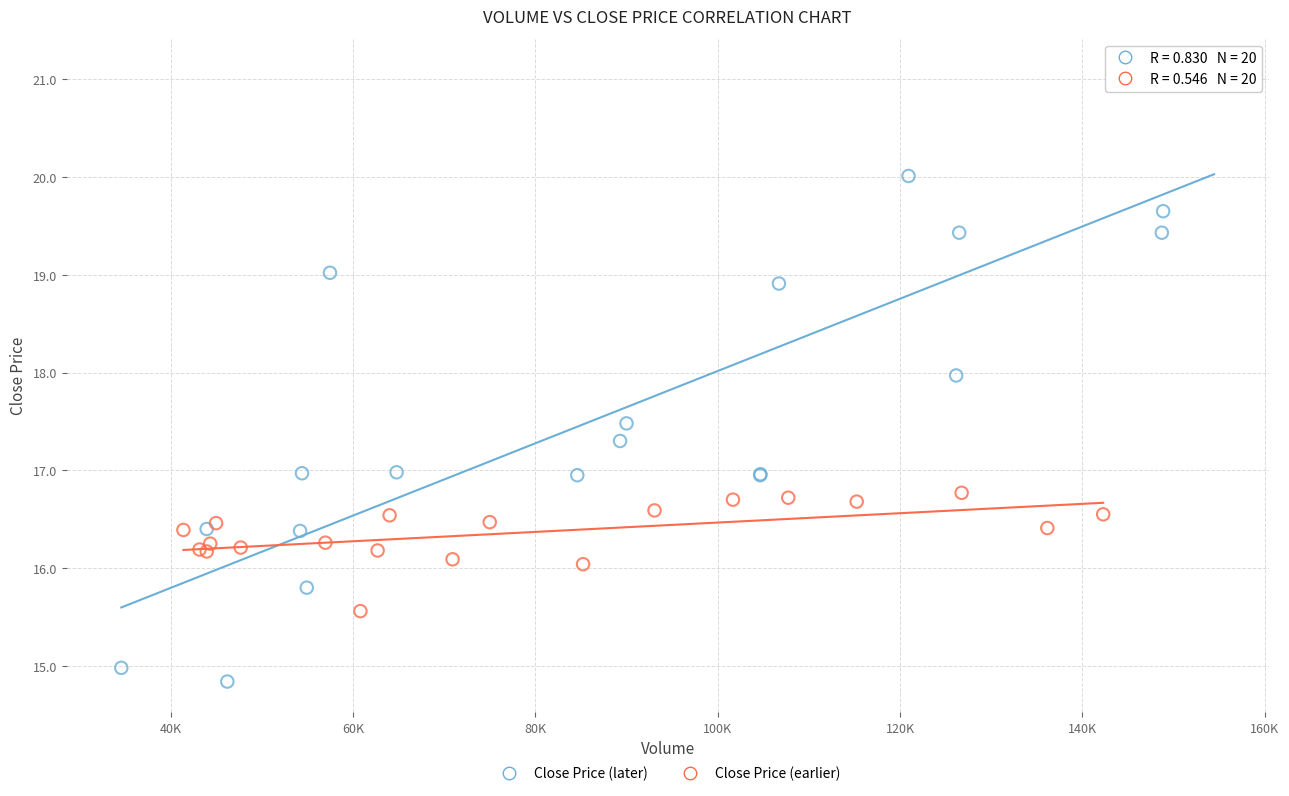

Which series contains the highest Y value?

Close Price (later)